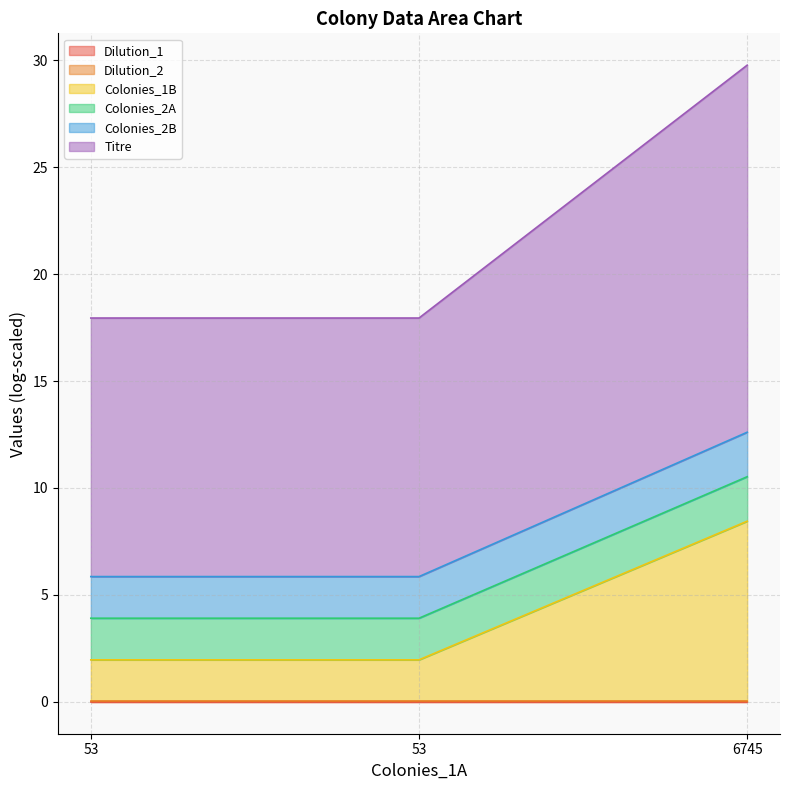

How many lines are shown in the chart?

6